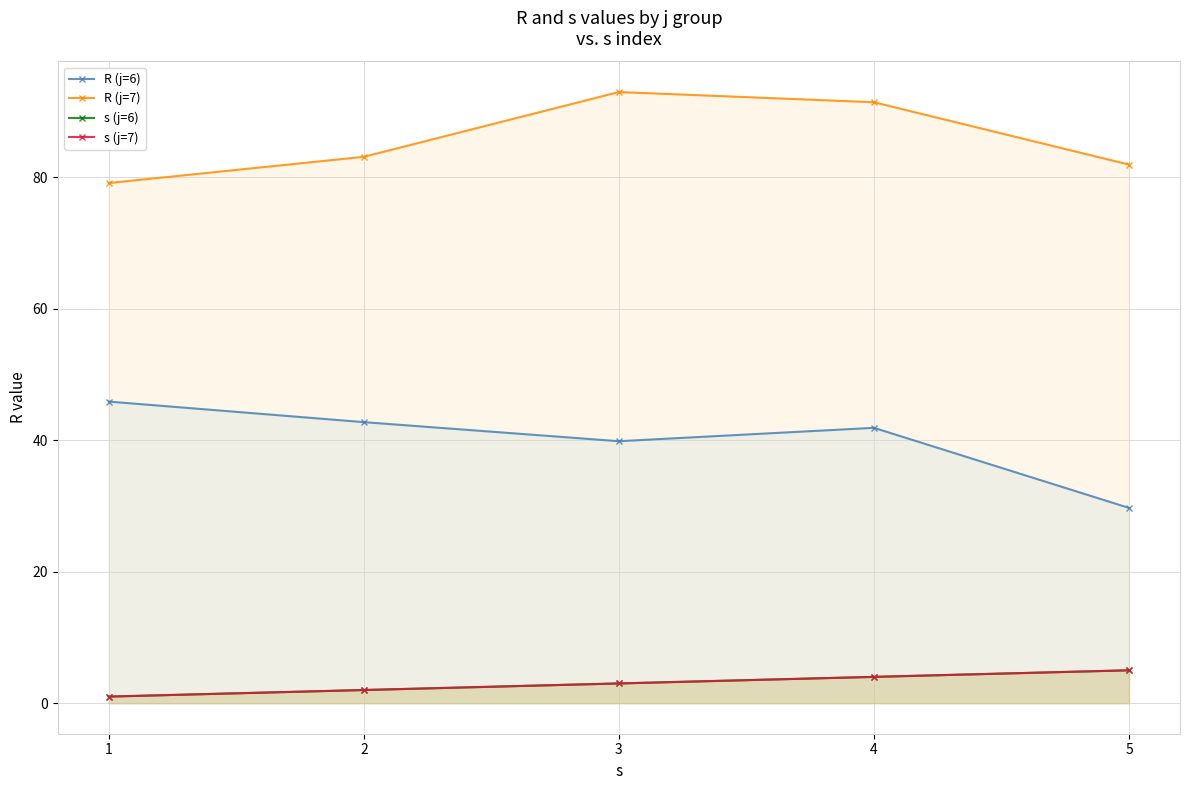

Reading left to right, list all the values displayed in this chart.

R (j=6): 1=45.9	2=42.8	3=39.9	4=41.9	5=29.7
R (j=7): 1=79.1	2=83.1	3=93.0	4=91.4	5=81.9
s (j=6): 1=1.0	2=2.0	3=3.0	4=4.0	5=5.0
s (j=7): 1=1.0	2=2.0	3=3.0	4=4.0	5=5.0